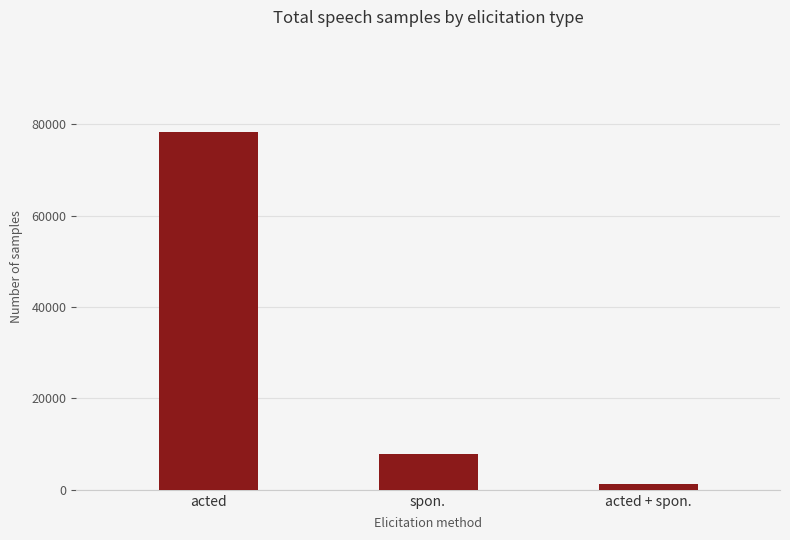

Which has a higher value, acted + spon. or spon.?

spon.